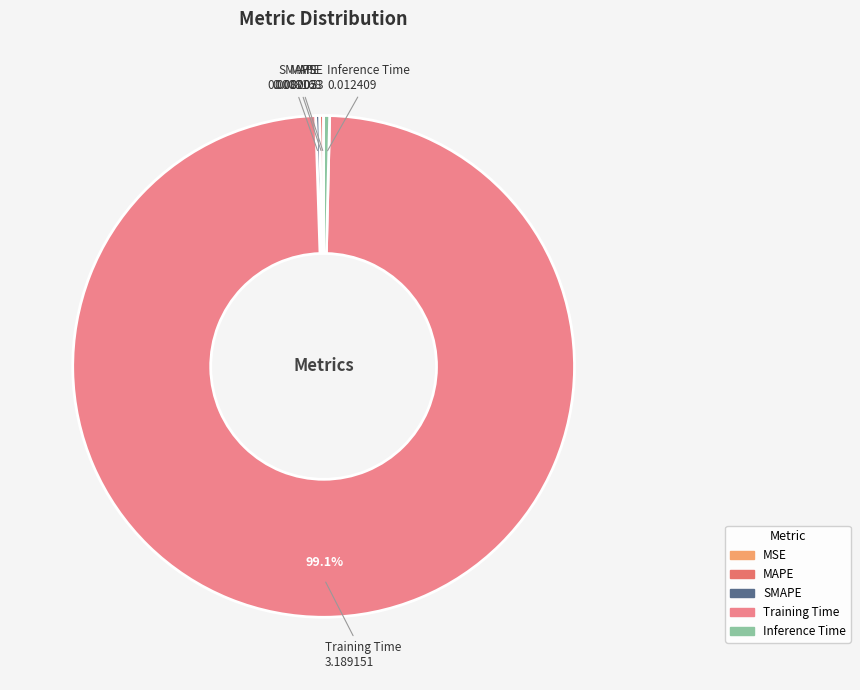

To the nearest percent, what is the average slice percentage?

20%